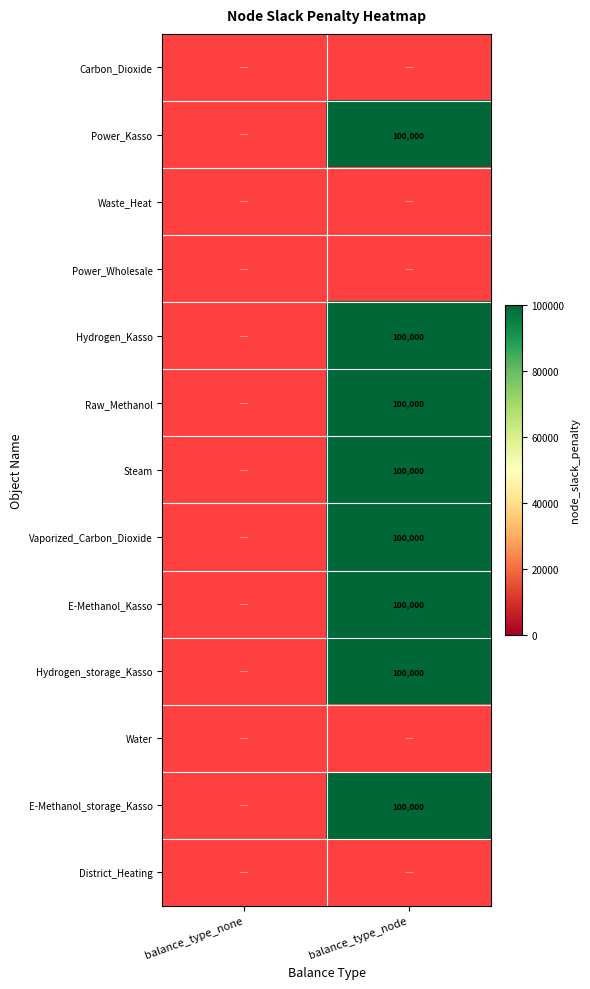

Is it true that Steam equals 100000.0 at balance_type_node?

True